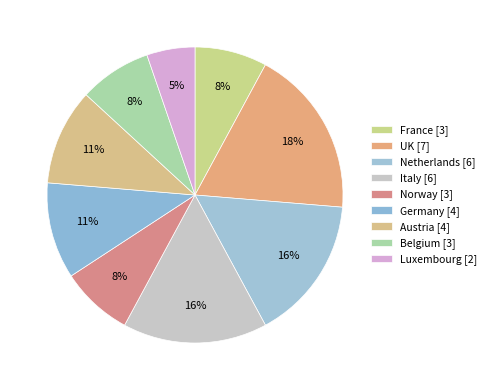

Is there any slice that represents more than half of the pie?

No